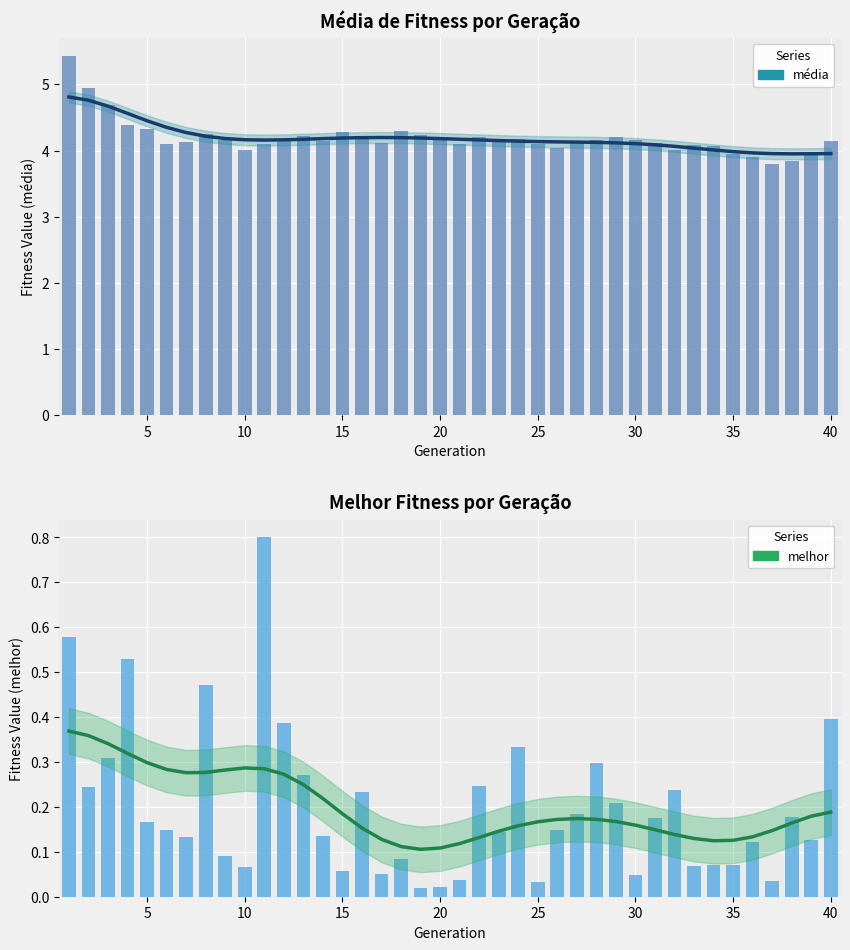

Is it true that melhor (smooth) equals 0.3 at 10?

True